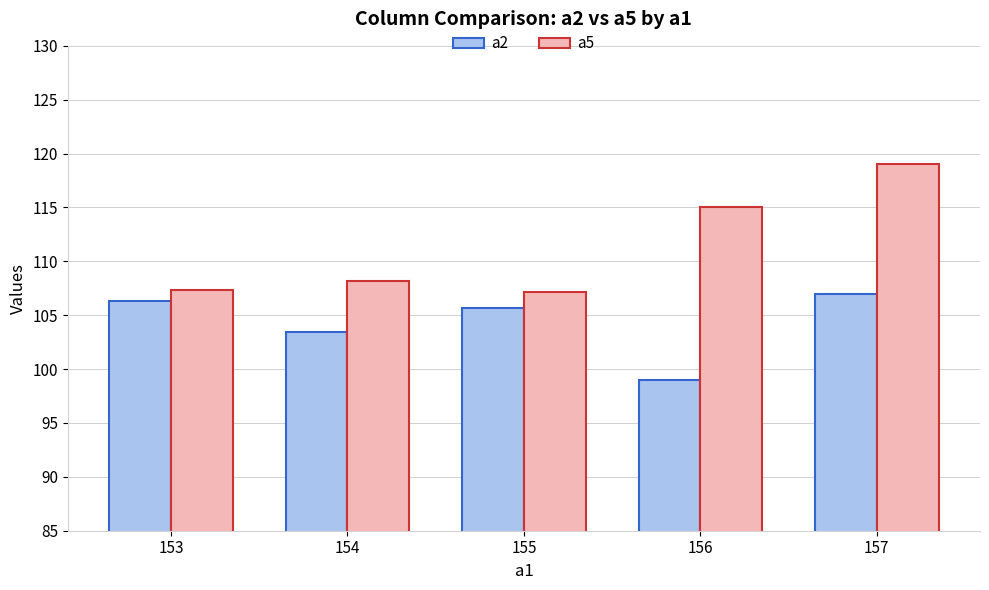

Read the a2 value at 155.

105.7